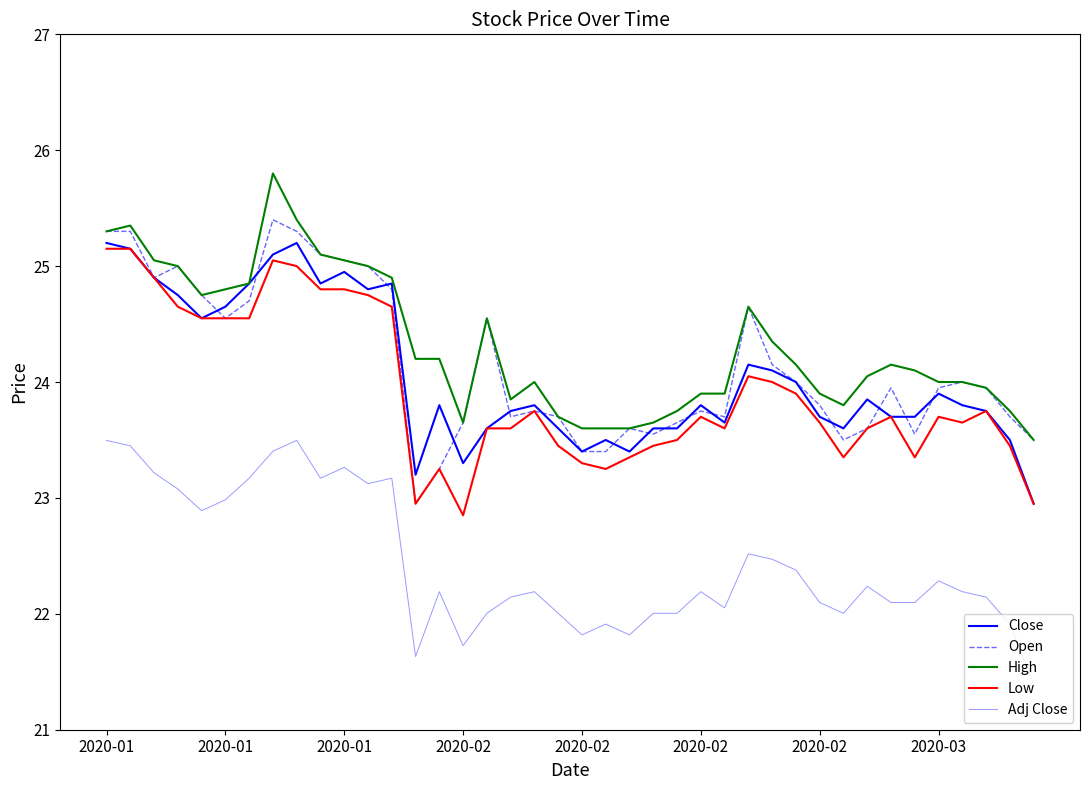

Does the chart have visible grid lines?

No